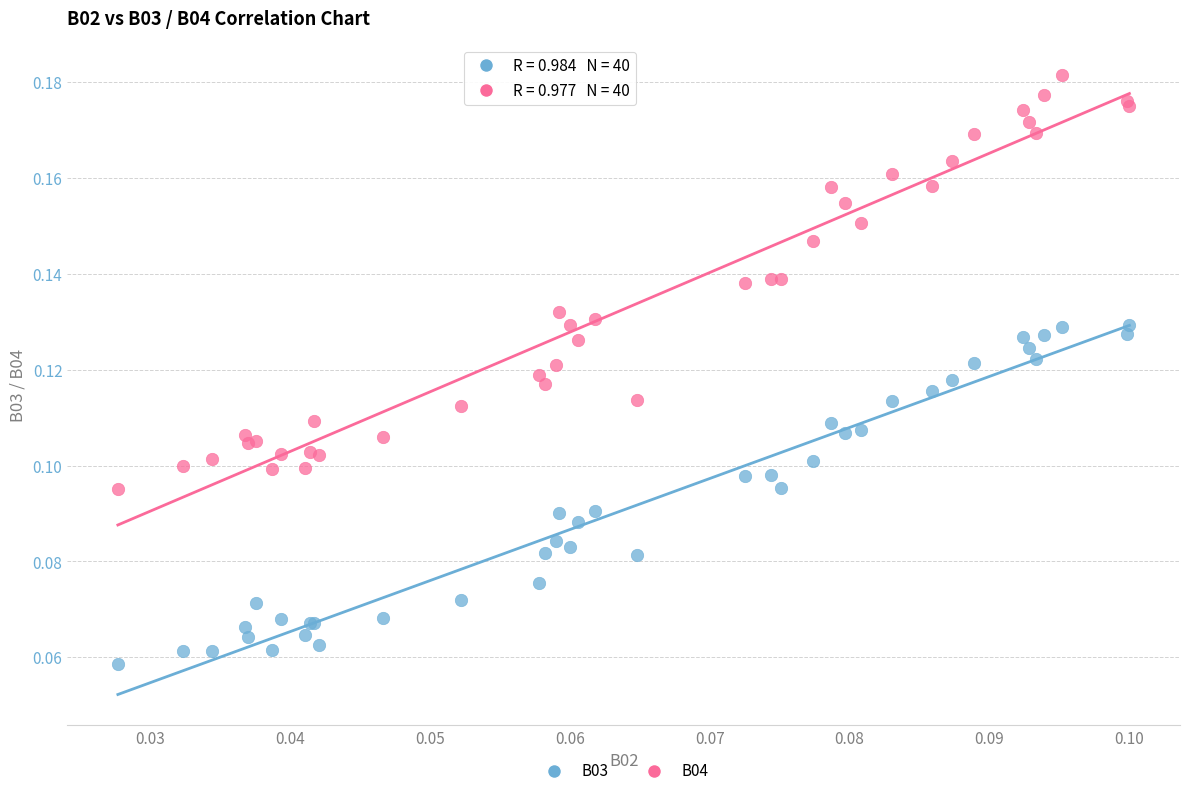

Which series reaches the minimum Y coordinate?

B03